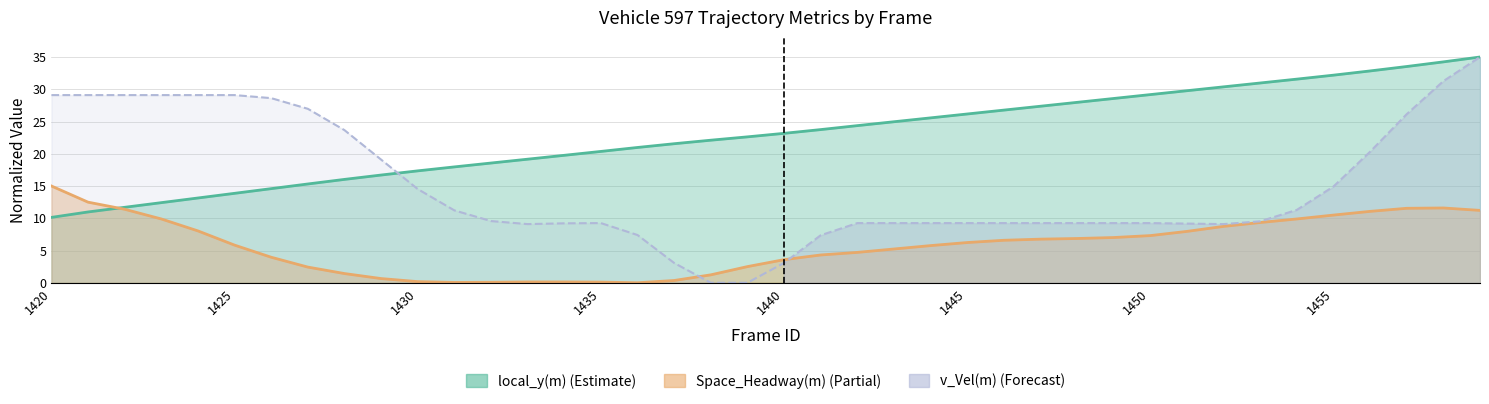

What is the minimum value for local_y(m)?

10.1